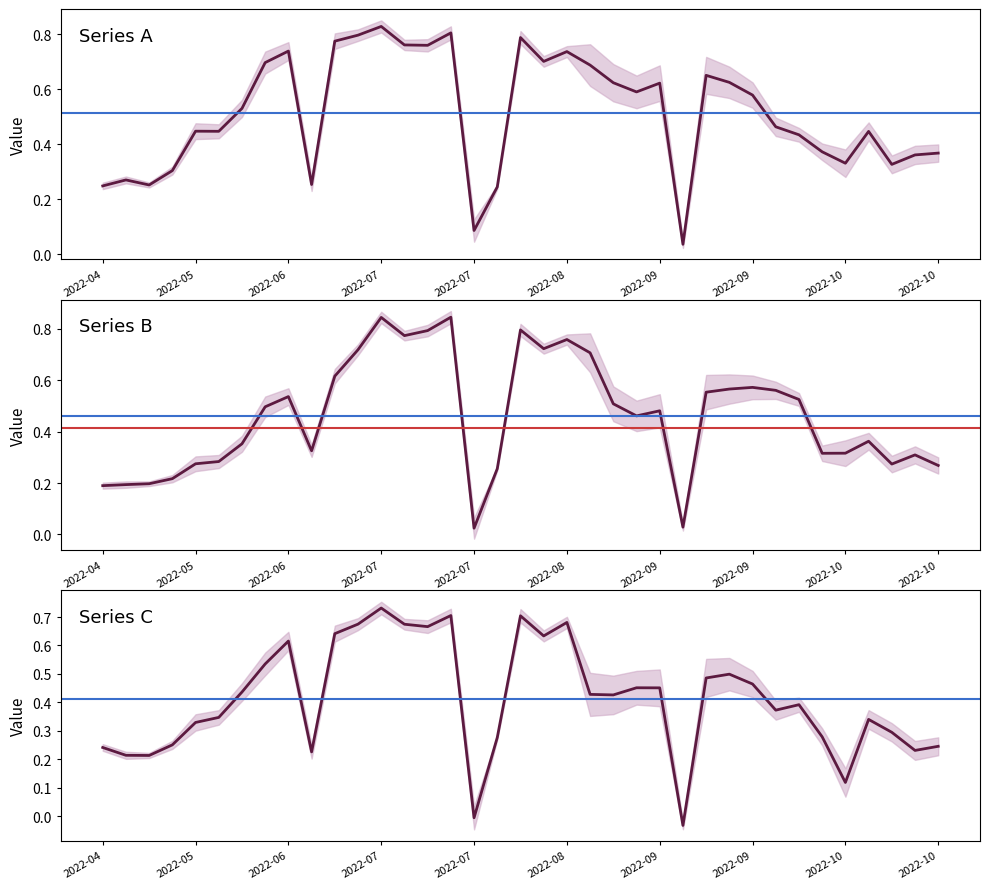

Is this an area chart (filled region under the line)?

No